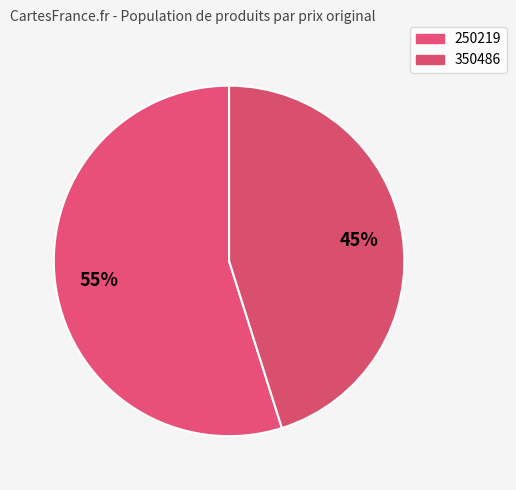

Approximately how many times larger is the value at 250219 compared to 350486?

1.2